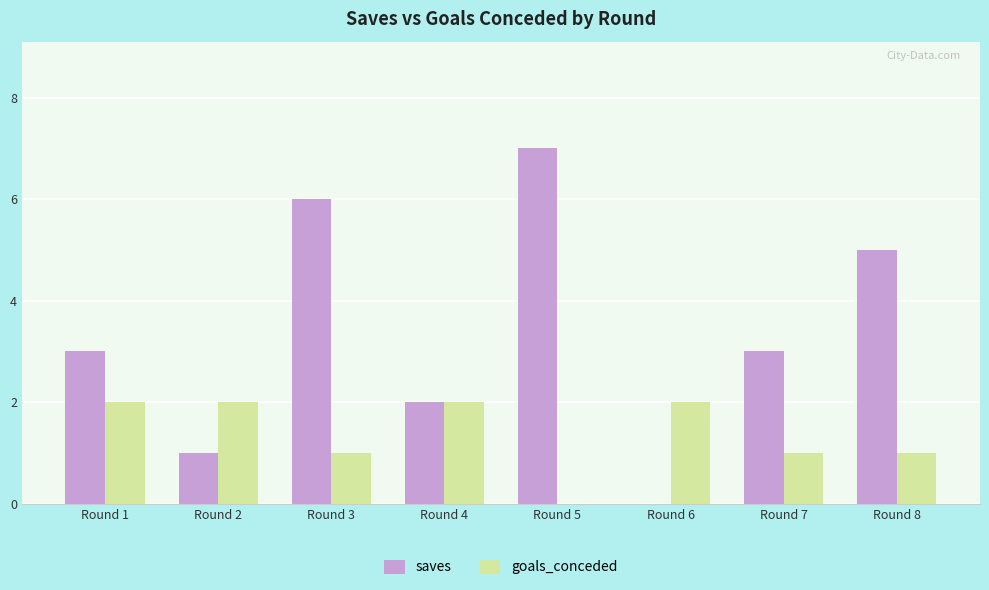

Which series has the largest total across all categories?

saves